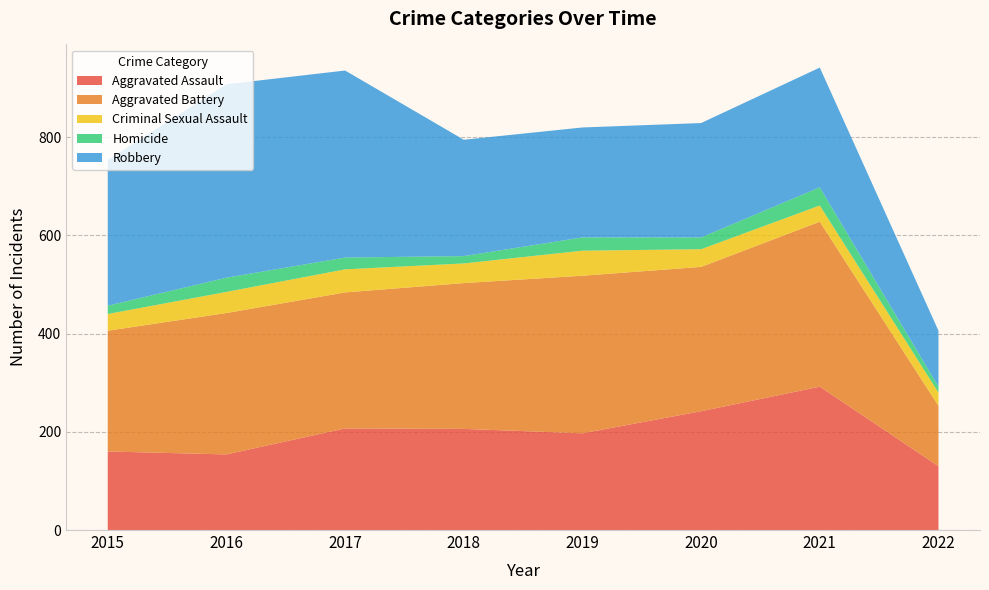

Reading left to right, what are all the values shown in this chart?

Aggravated Assault: 2015=160	2016=154	2017=207	2018=206	2019=197	2020=242	2021=292	2022=130
Aggravated Battery: 2015=246	2016=288	2017=277	2018=297	2019=321	2020=294	2021=336	2022=123
Criminal Sexual Assault: 2015=34	2016=43	2017=47	2018=40	2019=51	2020=36	2021=33	2022=27
Homicide: 2015=17	2016=29	2017=24	2018=15	2019=27	2020=24	2021=37	2022=12
Robbery: 2015=297	2016=394	2017=381	2018=237	2019=224	2020=233	2021=244	2022=114